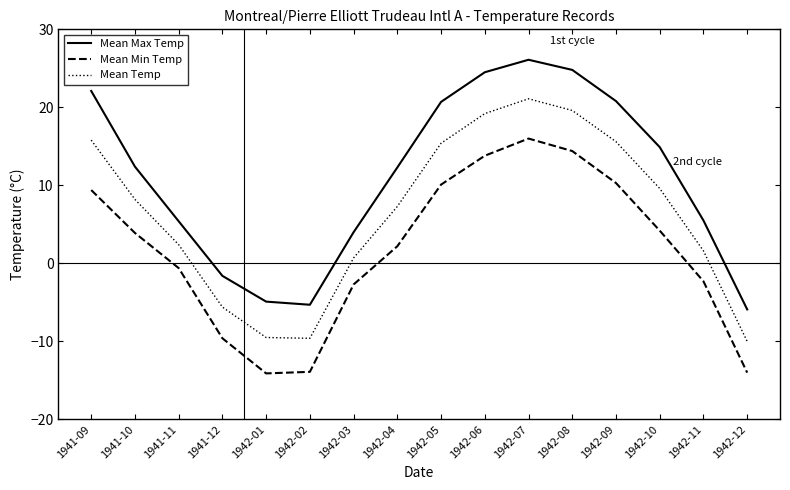

What position from the right is 1942-12?

1